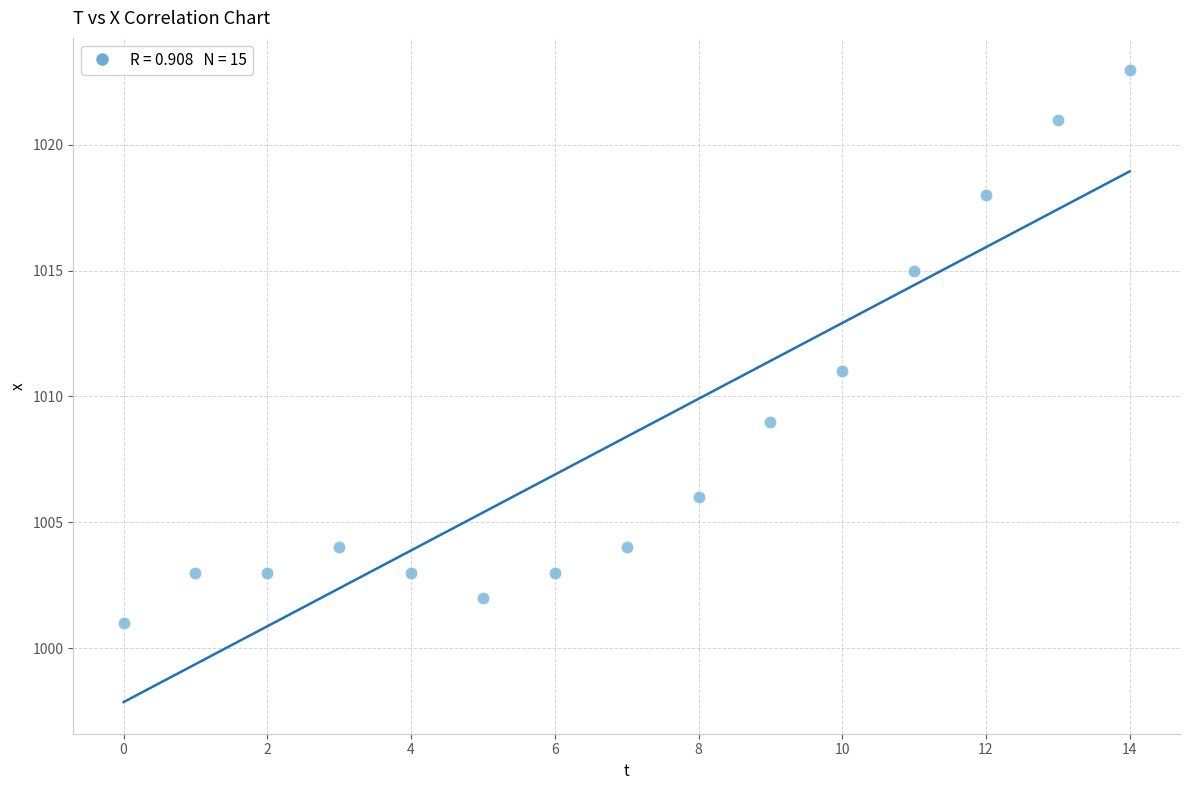

What Y value in the scatter plot is closest to 1012?

1011